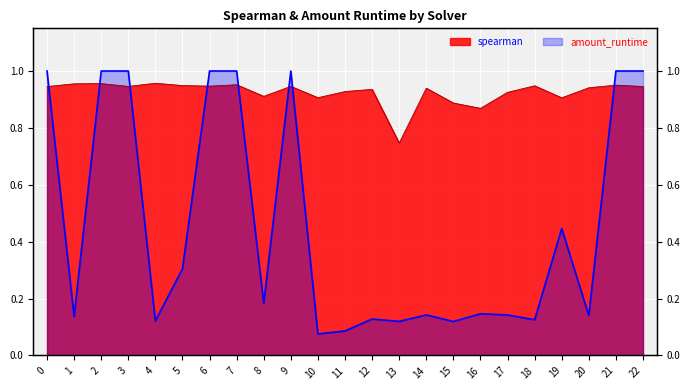

What value does the amount_runtime series have at 5?

0.3